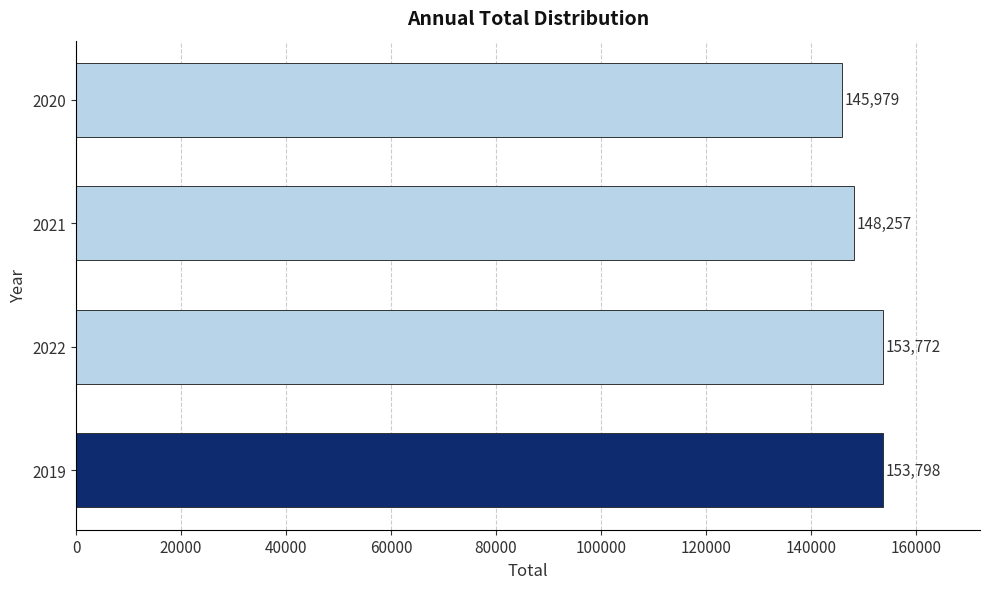

What is the greatest value displayed?

153798